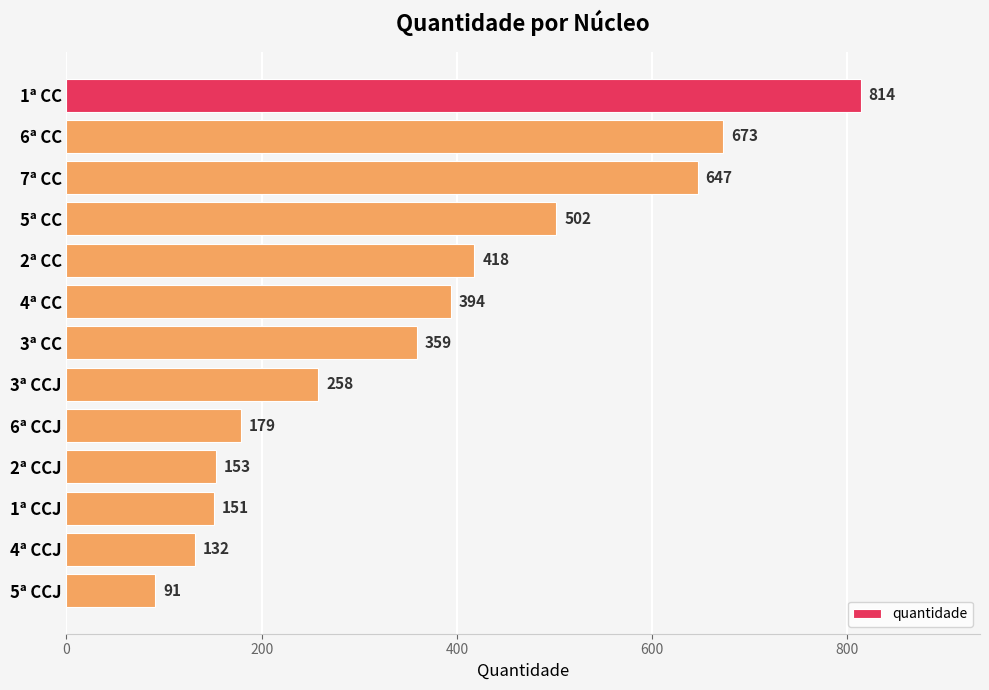

What position from the top is 1ª CC?

1